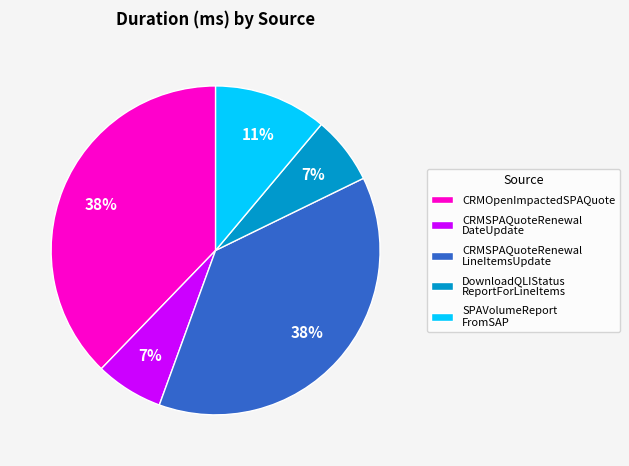

To the nearest percent, what percentage of the pie is CRMSPAQuoteRenewal LineItemsUpdate?

38%